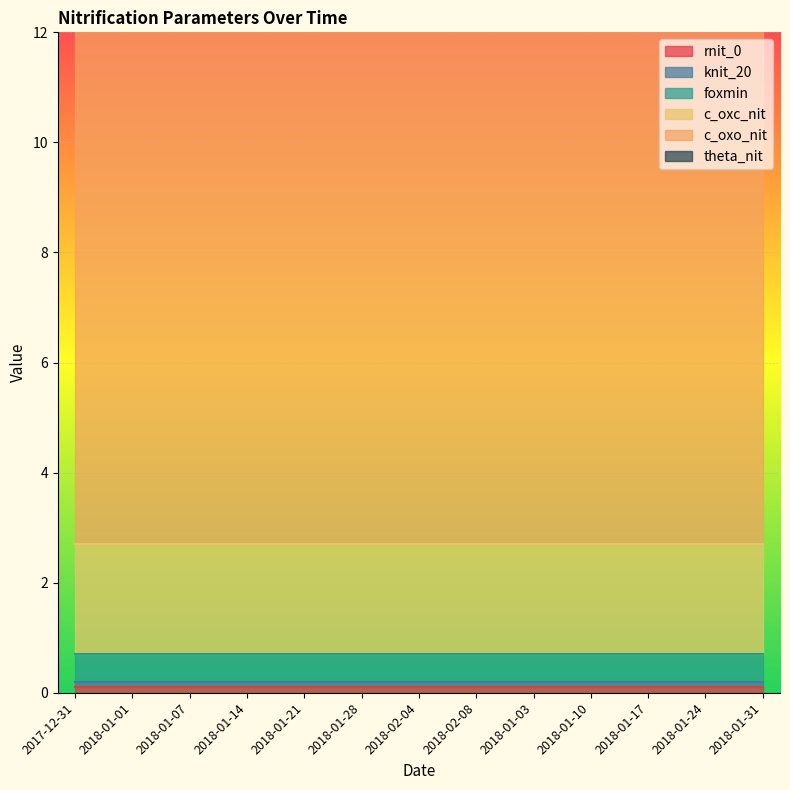

What is the value of the theta_nit point at the 6th from the left?

1.0